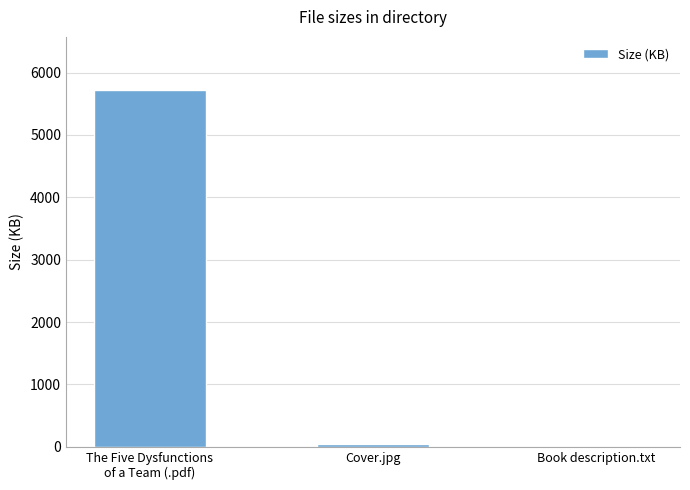

Where is the data nearest to the value 2857?

Cover.jpg